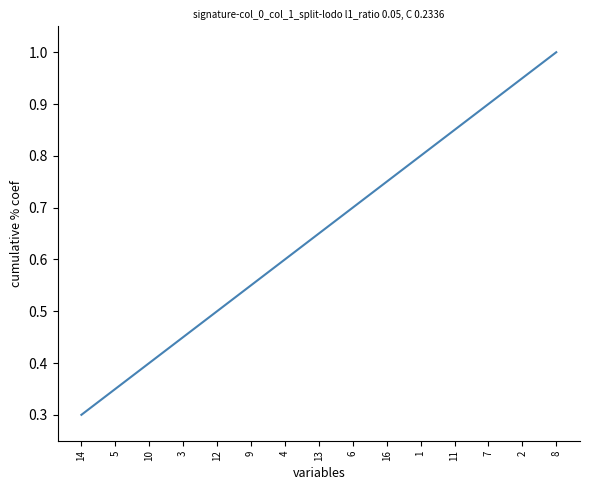

Which has a higher value, 1 or 5?

1